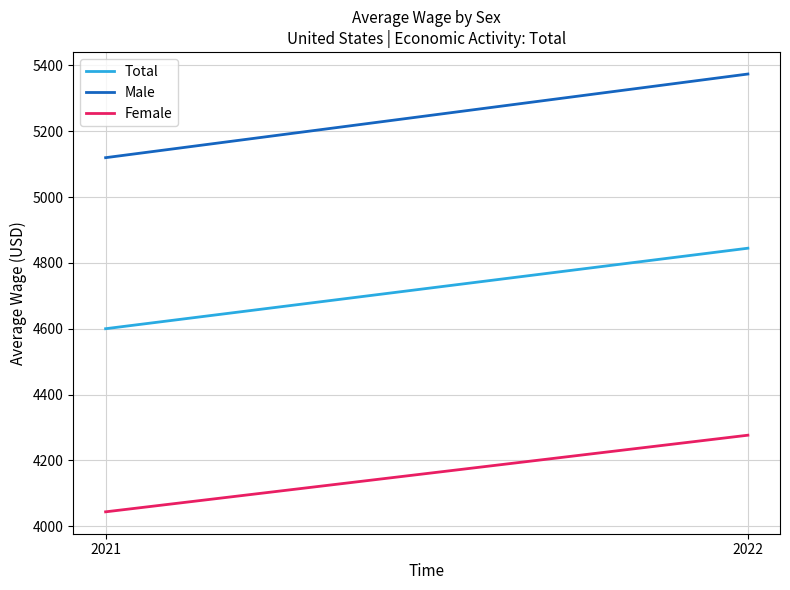

Is it true that Female equals 2419.2 at 2022?

False